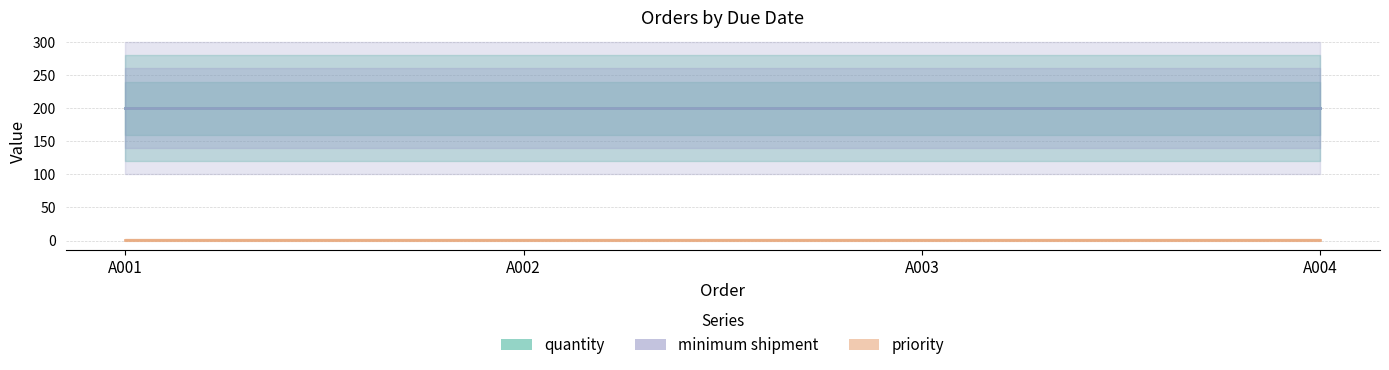

How many lines are shown in the chart?

3